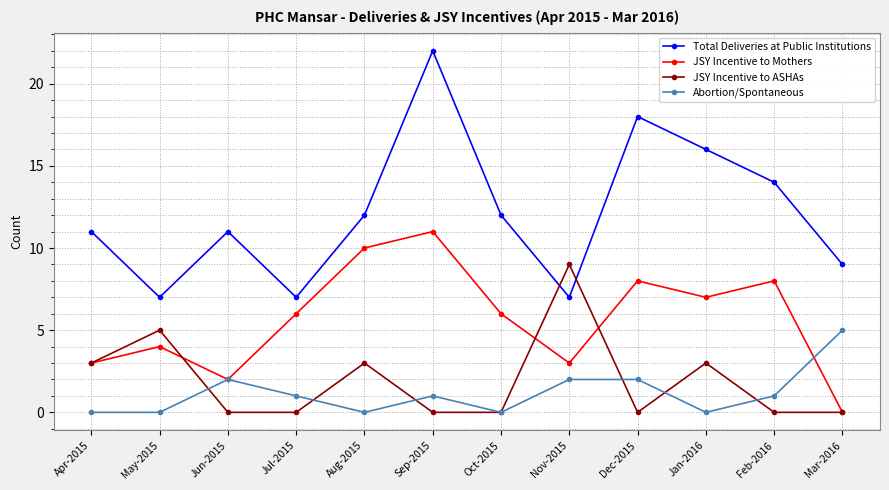

What is the difference between the second highest and minimum values in the JSY Incentive to ASHAs series?

5